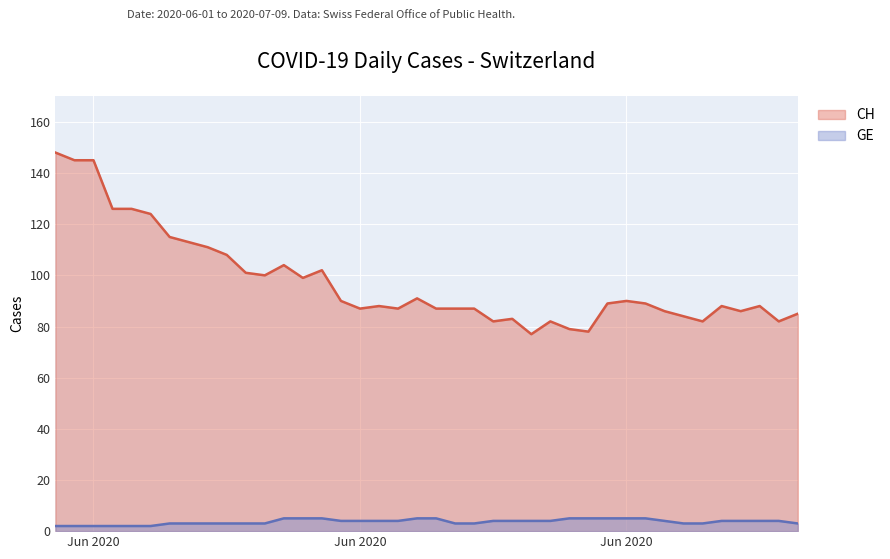

Which series has the largest range (max minus min)?

CH